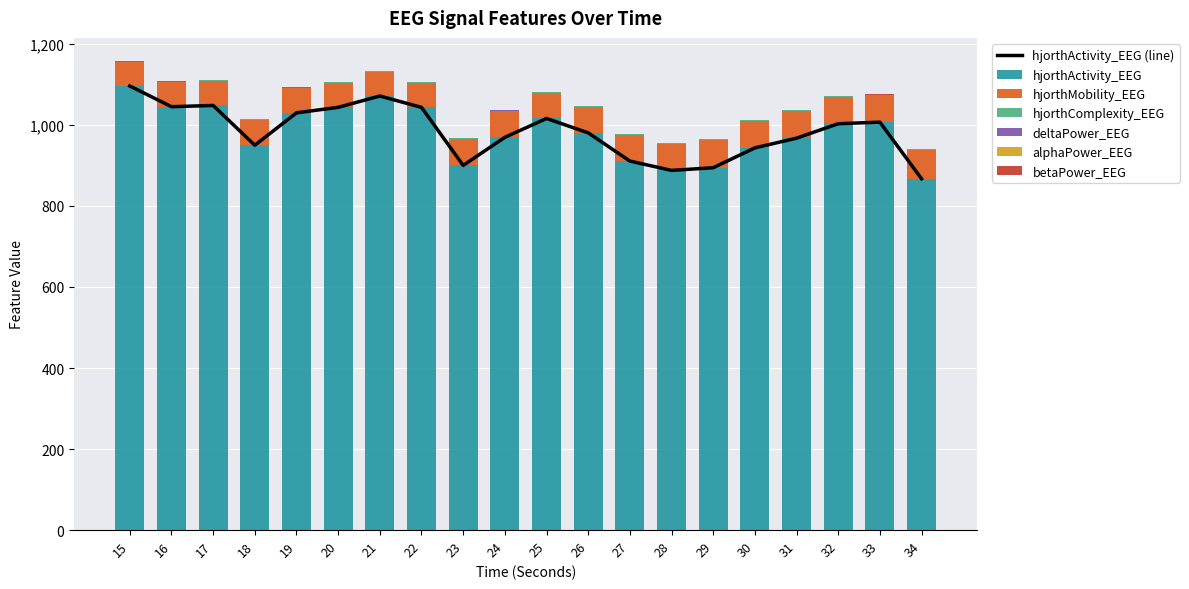

True or false: alphaPower_EEG has a value of 0.0 at 34.

False